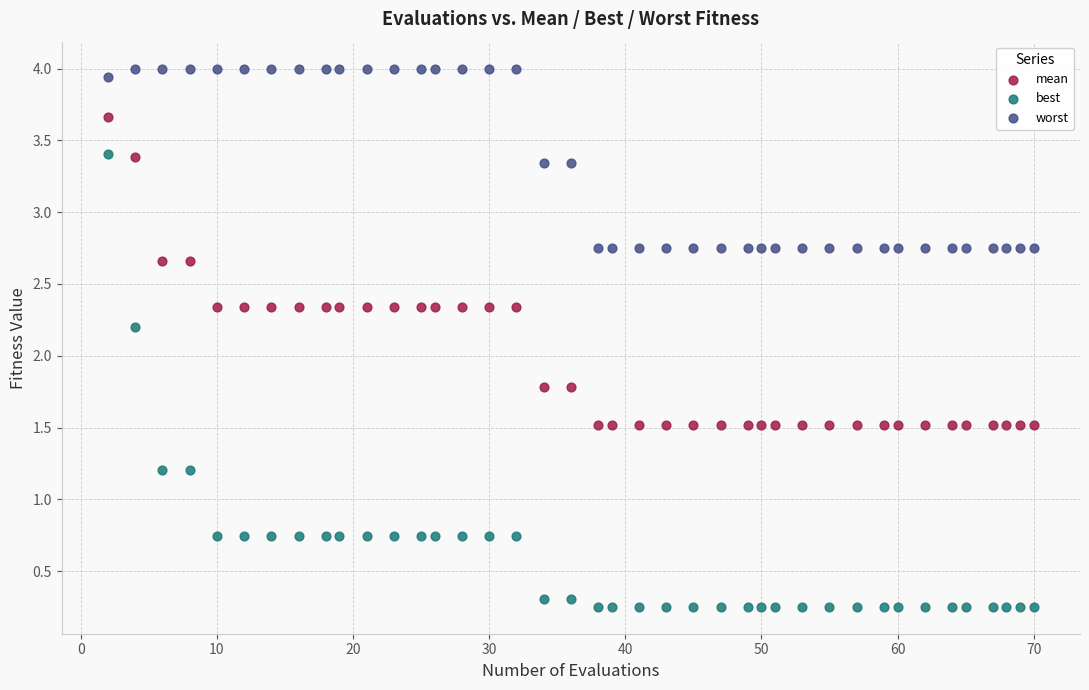

Which series contains the lowest Y value?

best